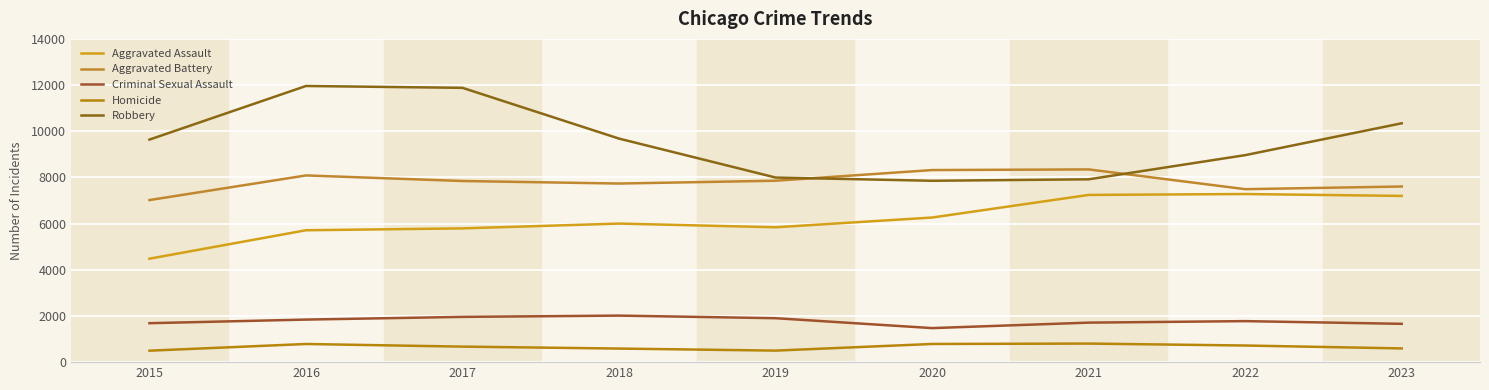

Does the chart display data point markers on the line(s)?

No